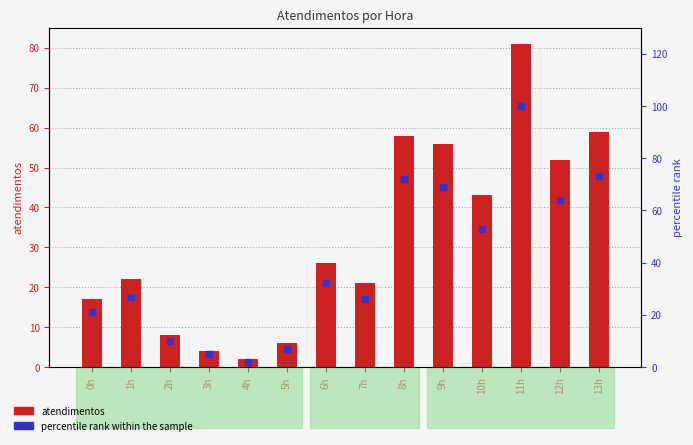

Which series reaches the maximum Y coordinate?

percentile rank within the sample